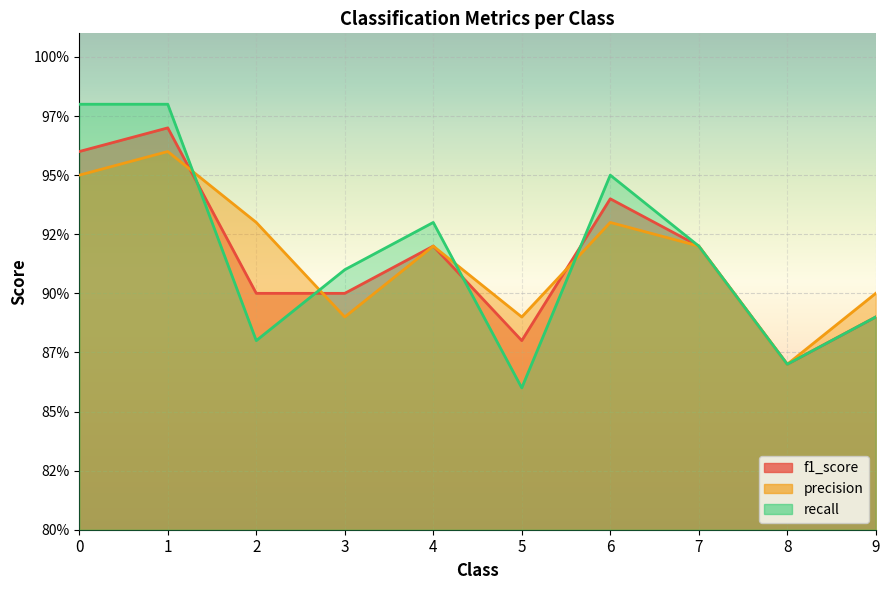

What is the minimum value shown in the chart?

0.9